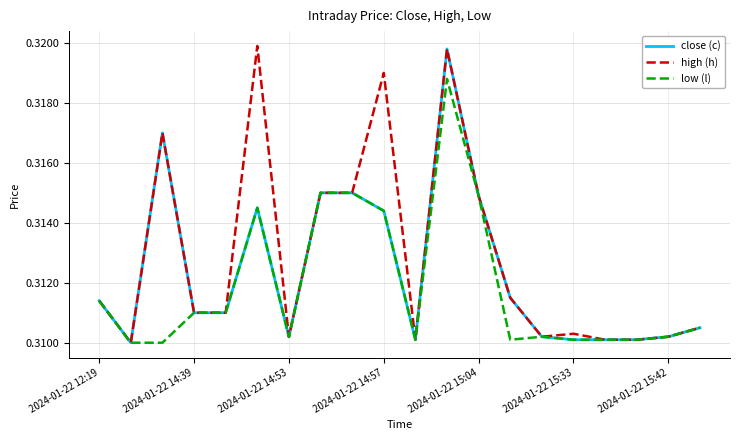

Which series has the largest total across all categories?

high (h)